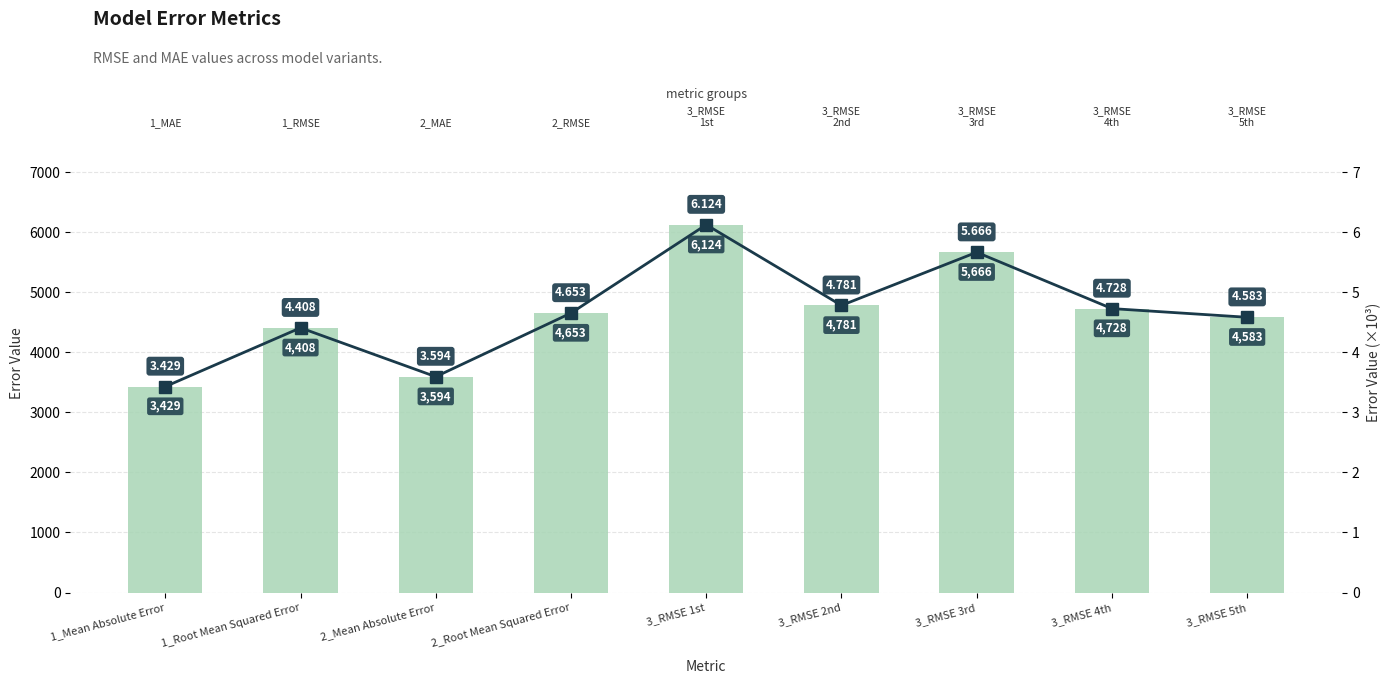

Where is Value nearest to the value 4776?

3_RMSE 2nd